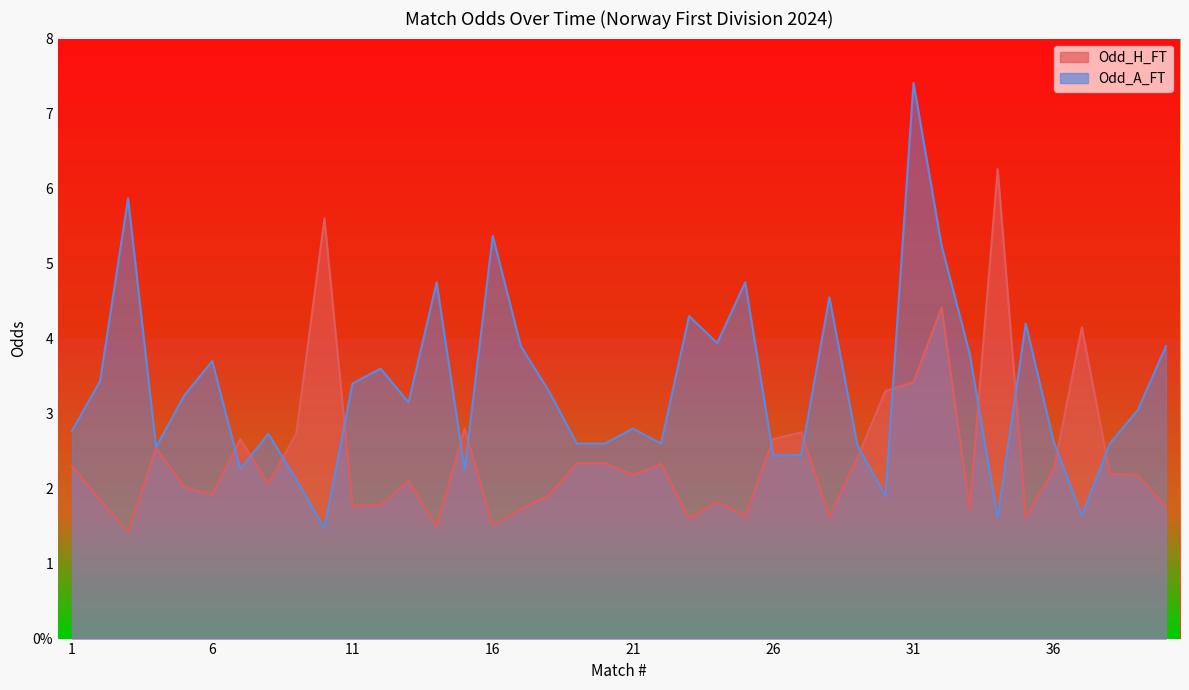

What is the total value across all series at 9?

4.9